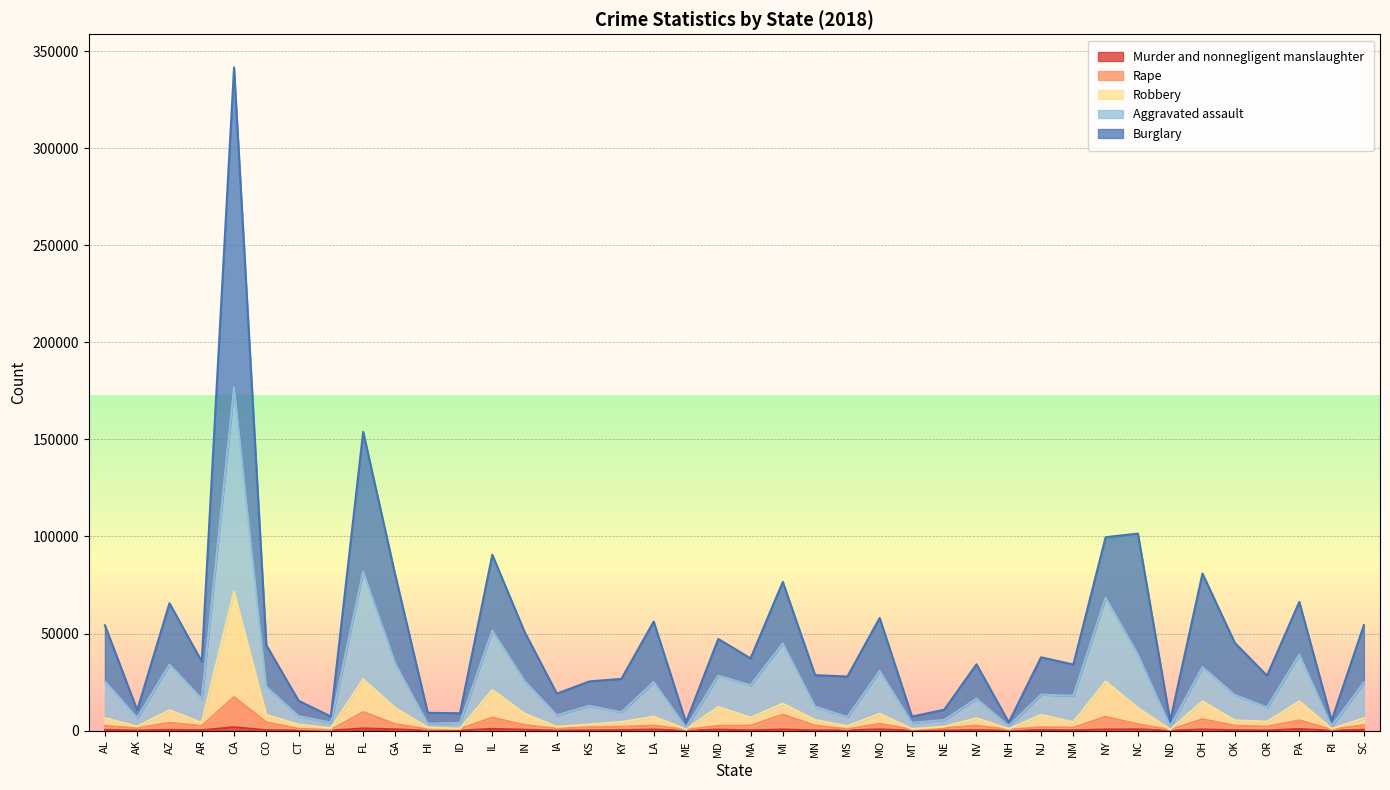

True or false: Aggravated assault and Rape intersect in this chart.

False